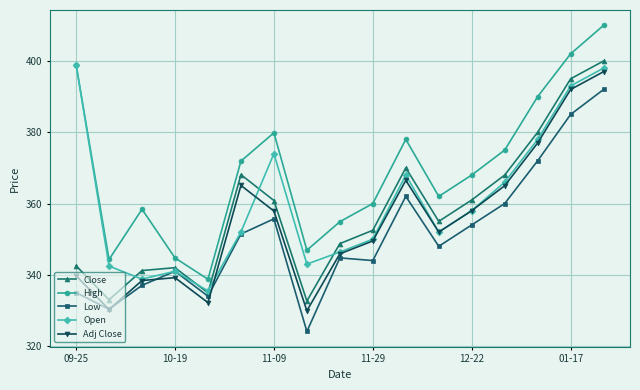

What is the value of the Open point at the 12th from the left?

352.0